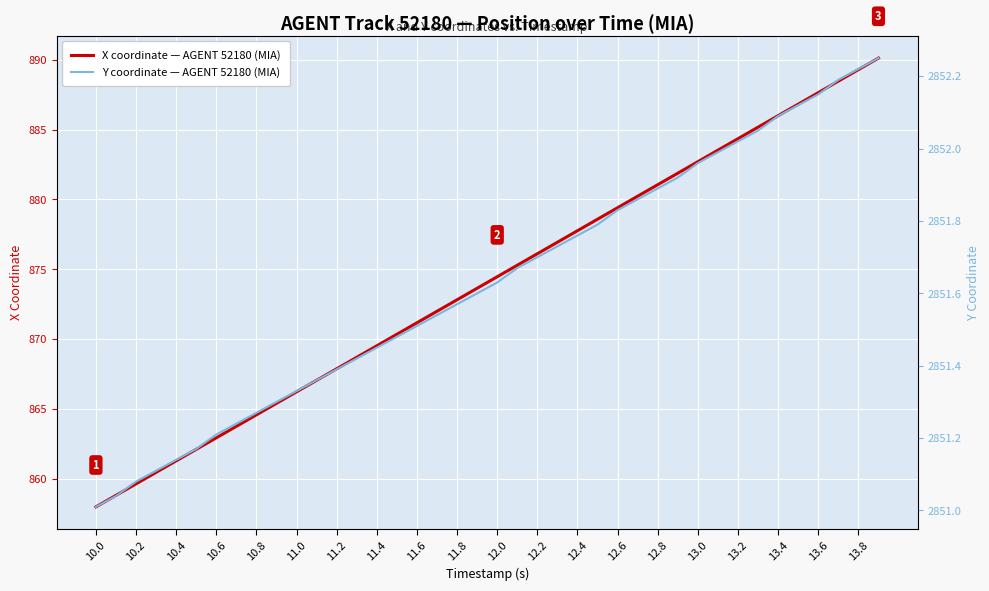

Which category has the lowest value in the X coordinate — AGENT 52180 (MIA) series?

10.0